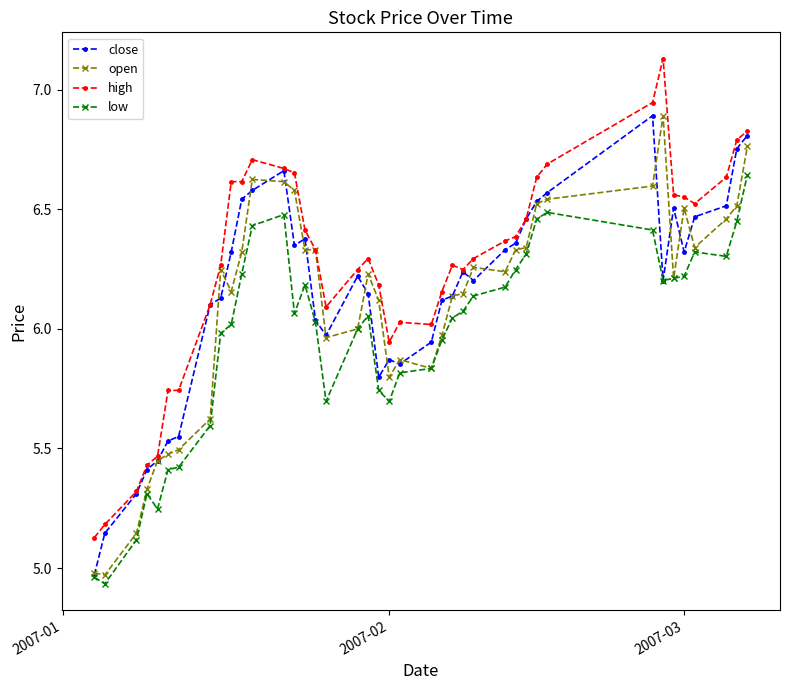

Which series has the largest total across all categories?

high